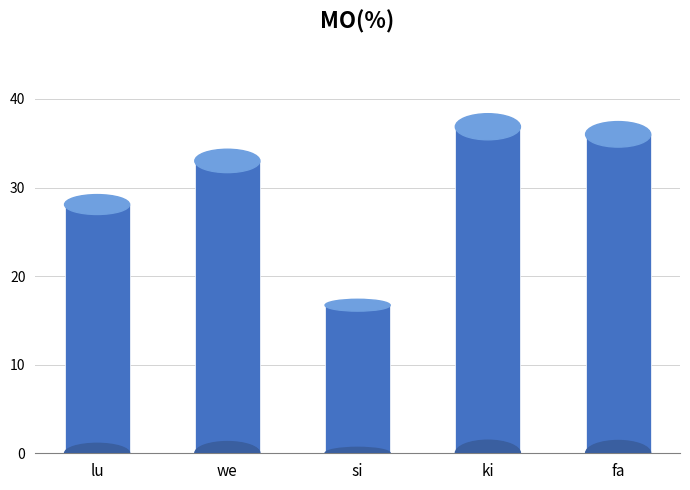

Reading right to left, what are all the values shown in this chart?

36.0	36.9	16.7	33.0	28.1